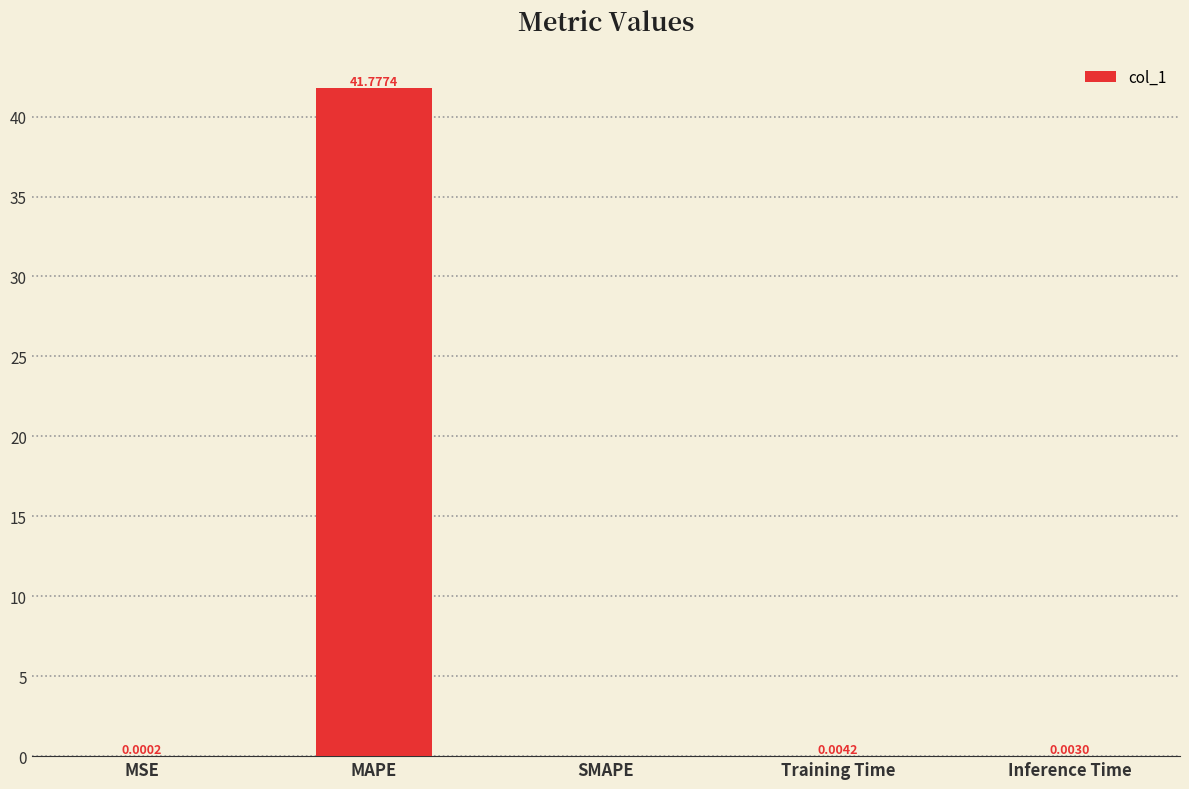

What is the maximum value shown in the chart?

41.8